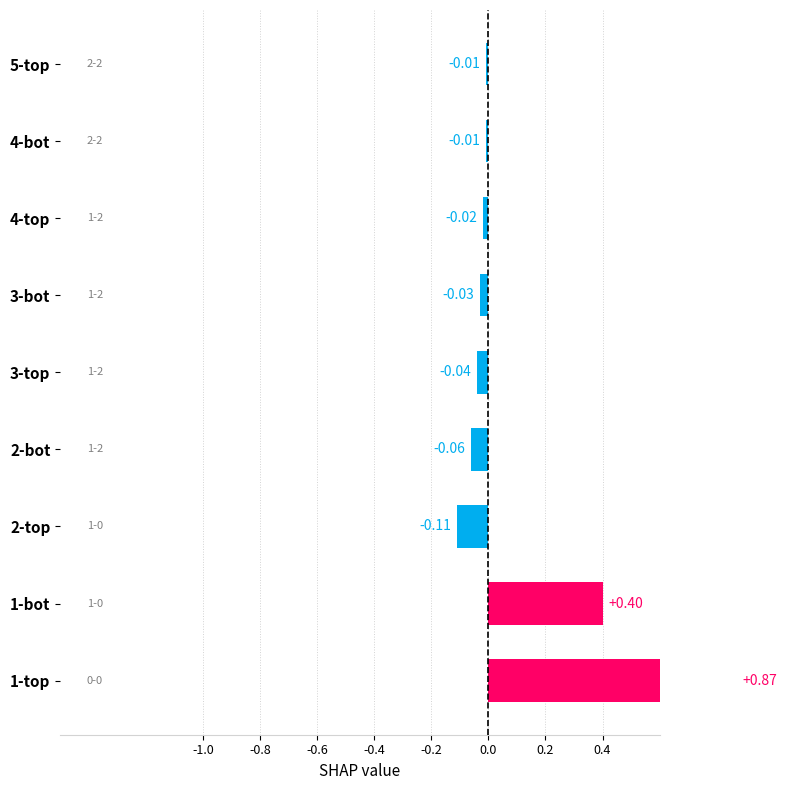

What is the label of the 4th bar from the right?

3-bot